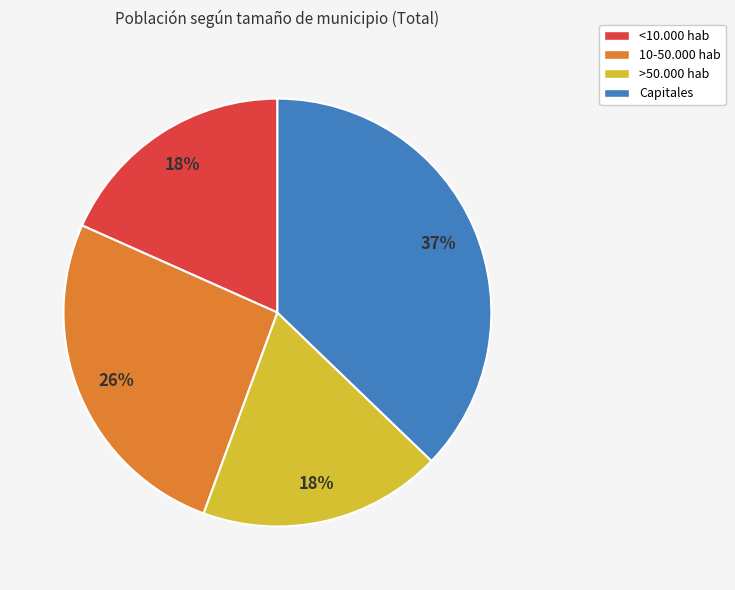

Count the number of slices in the pie.

4